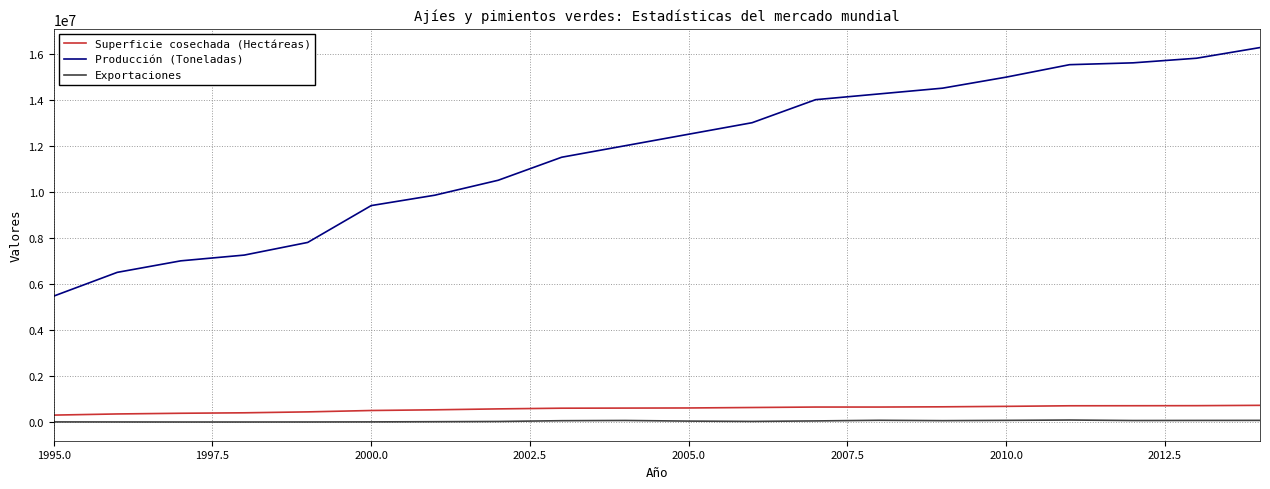

What is the maximum value shown in the chart?

16263833.5